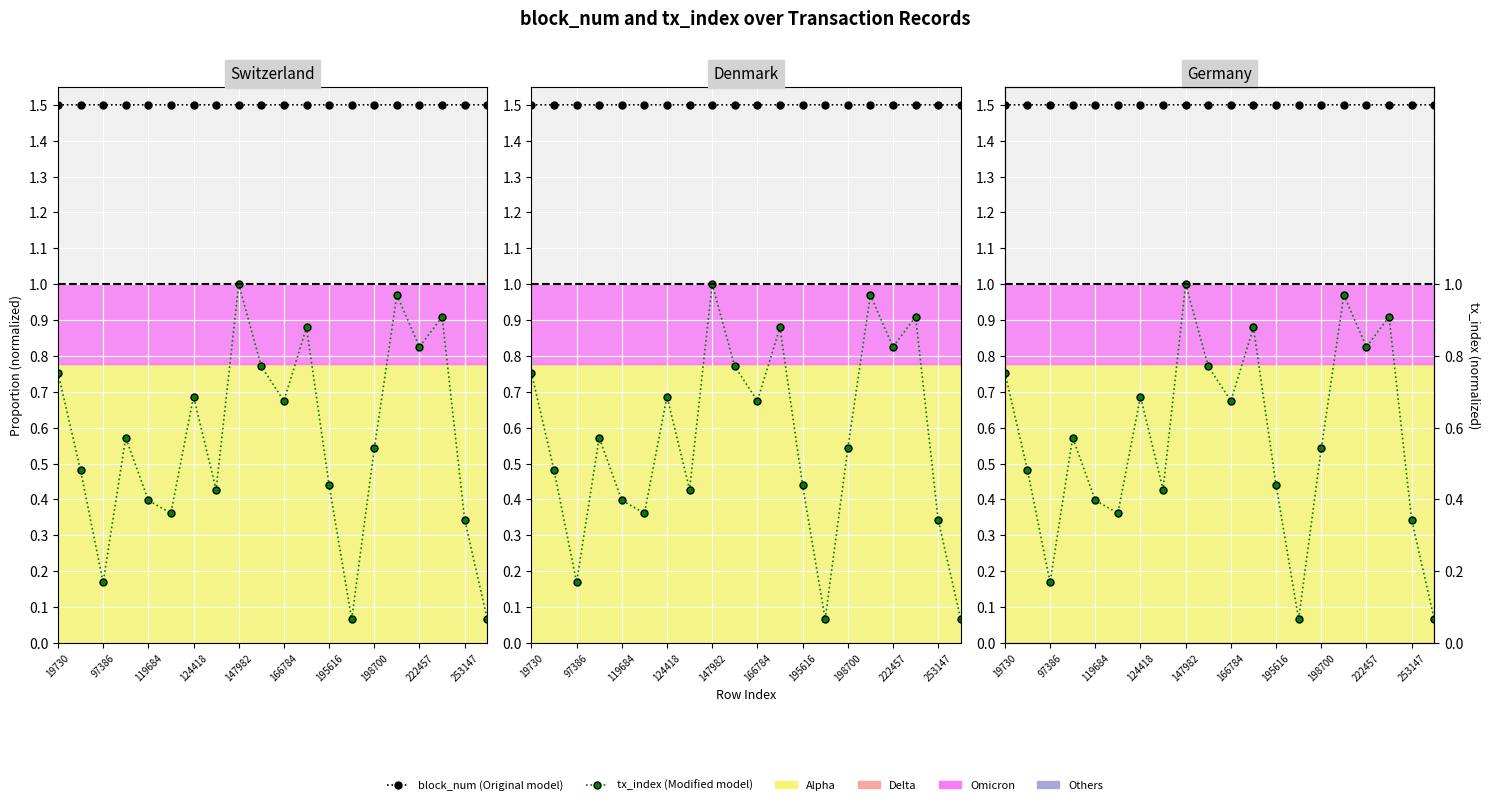

What is the maximum value shown in the chart?

1.5